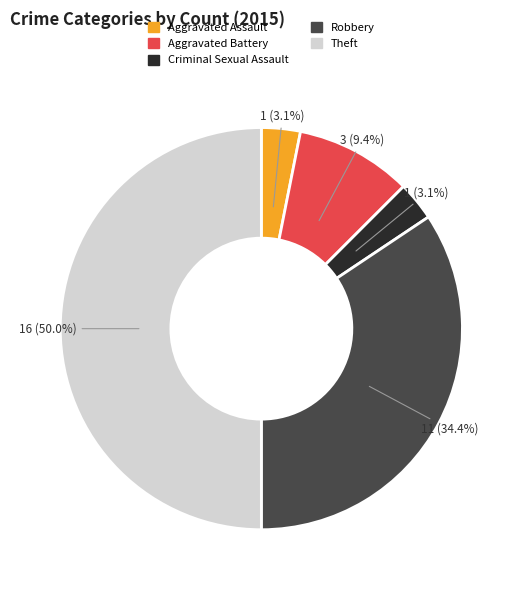

To the nearest percent, what portion does Criminal Sexual Assault represent?

3%